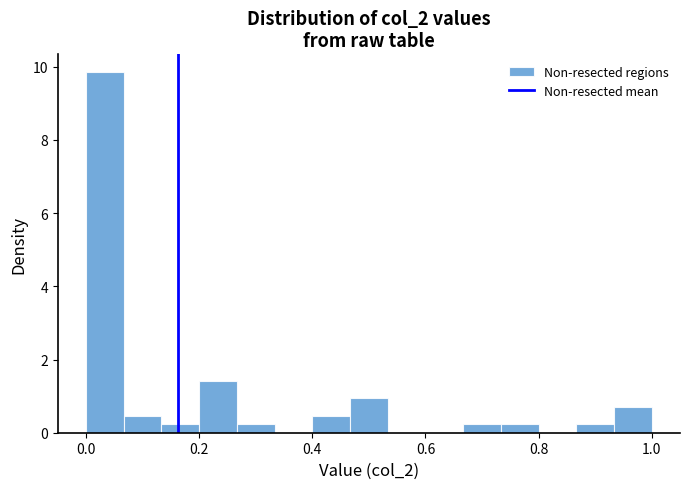

Read against the x-axis, roughly where is the centre of the tallest bar?

0.04